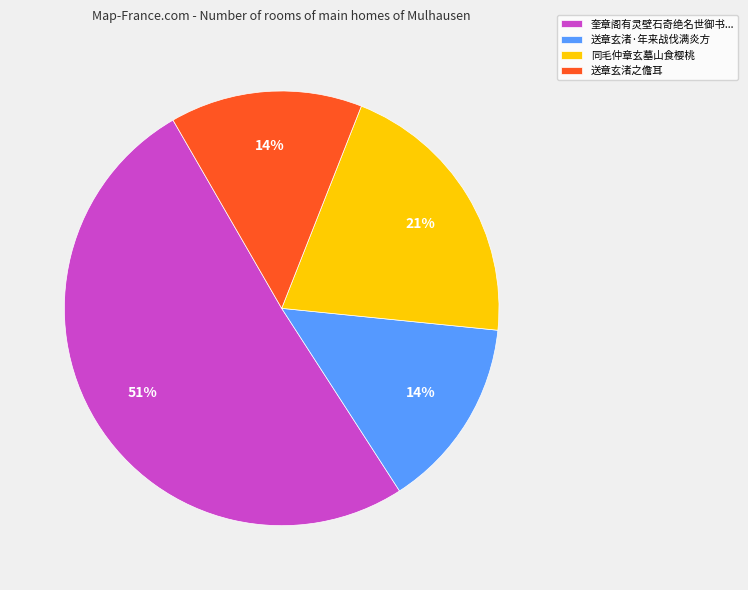

Which slice represents more than half of the pie?

奎章阁有灵壁石奇绝名世御书...